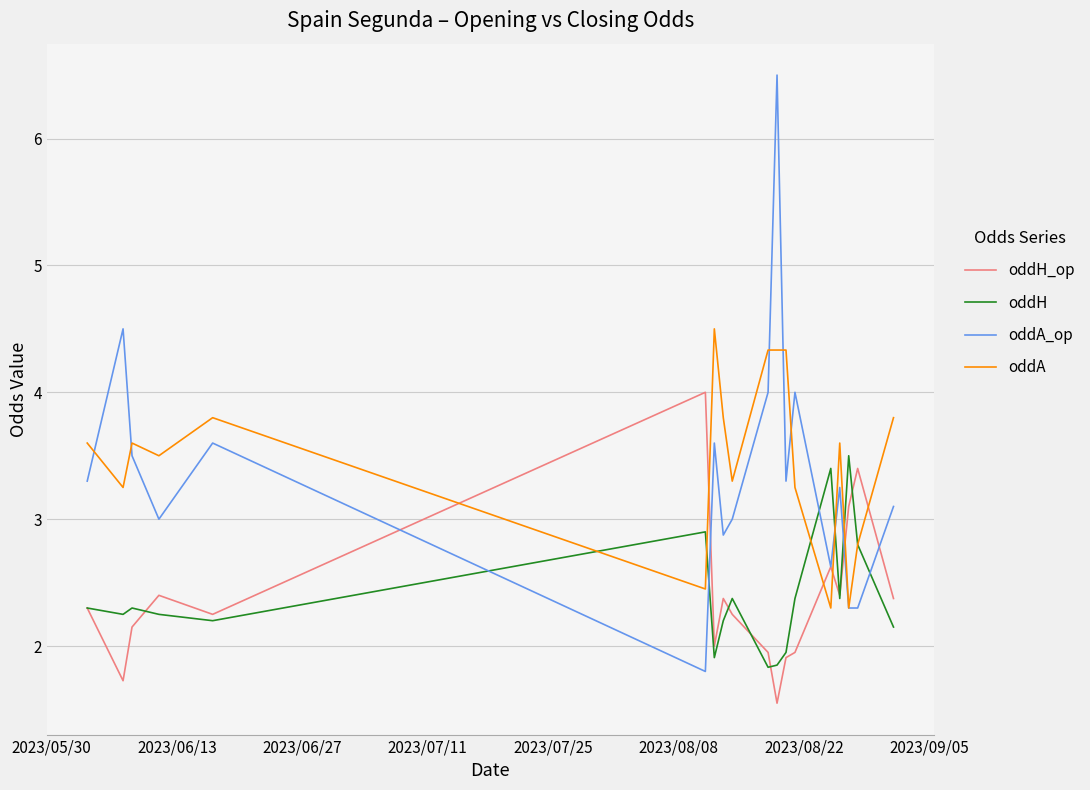

What is the average value of the oddH_op series?

2.4